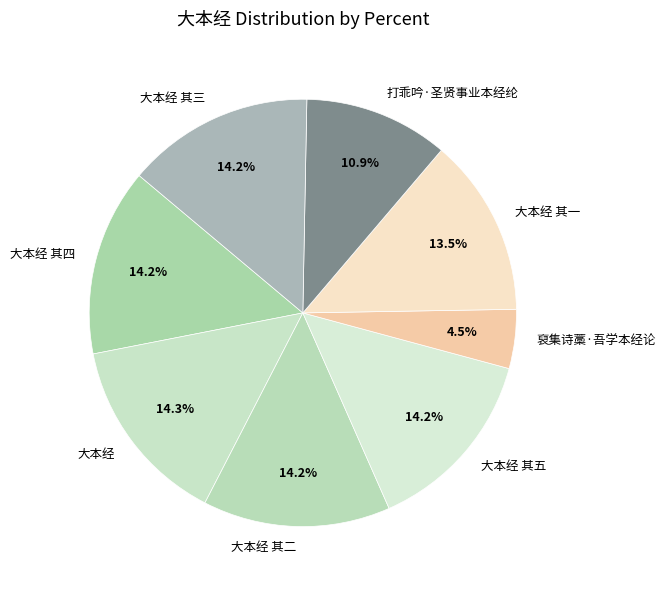

To the nearest percent, what is the combined percentage of 裒集诗藁·吾学本经论 and 大本经 其五?

19%